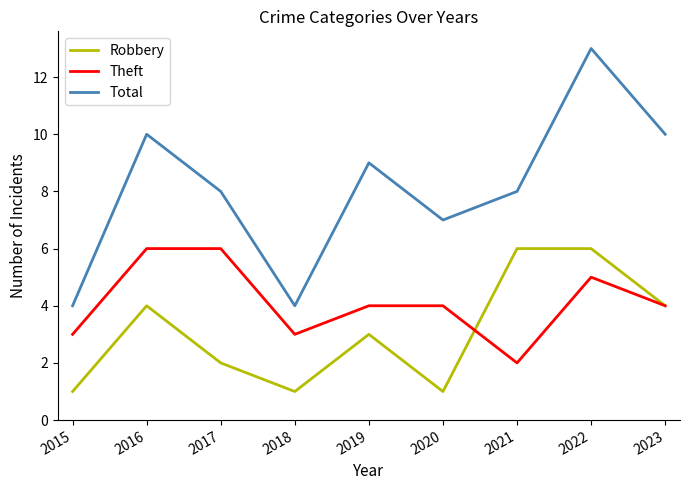

Reading left to right, list all the values displayed in this chart.

Robbery: 1	4	2	1	3	1	6	6	4
Theft: 3	6	6	3	4	4	2	5	4
Total: 4	10	8	4	9	7	8	13	10